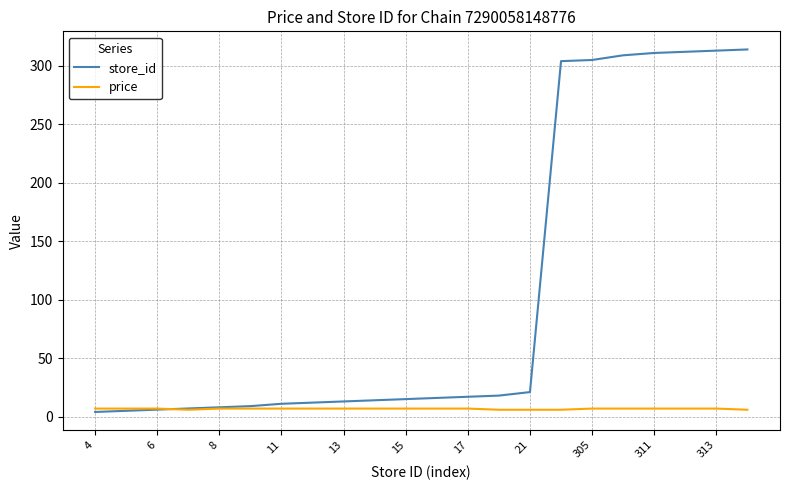

Rank the series by their average value, from lowest to highest.

price, store_id